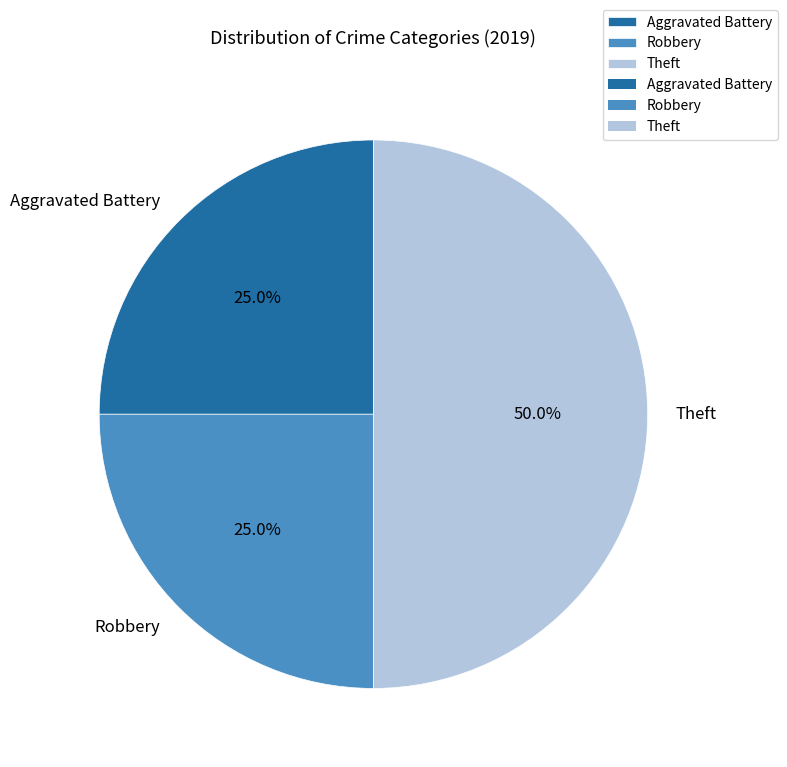

How many slices are in this pie chart?

3